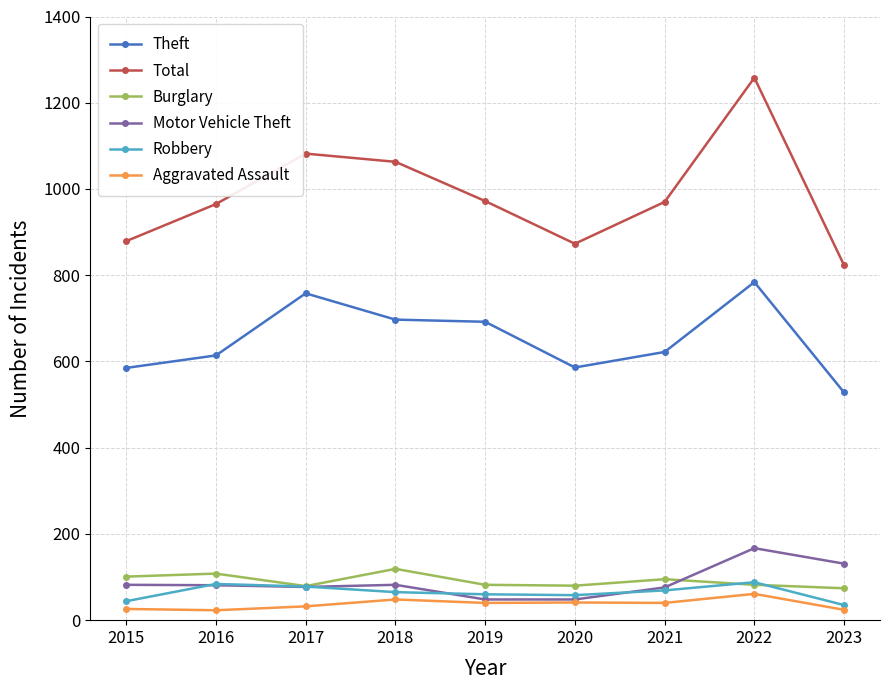

Rank the series at 2015 from highest to lowest value.

Total, Theft, Burglary, Motor Vehicle Theft, Robbery, Aggravated Assault